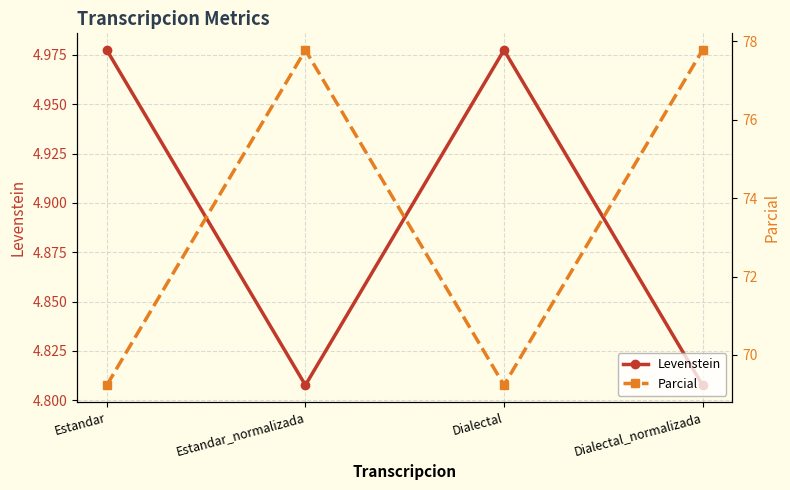

Where is the first local minimum for Parcial?

Dialectal